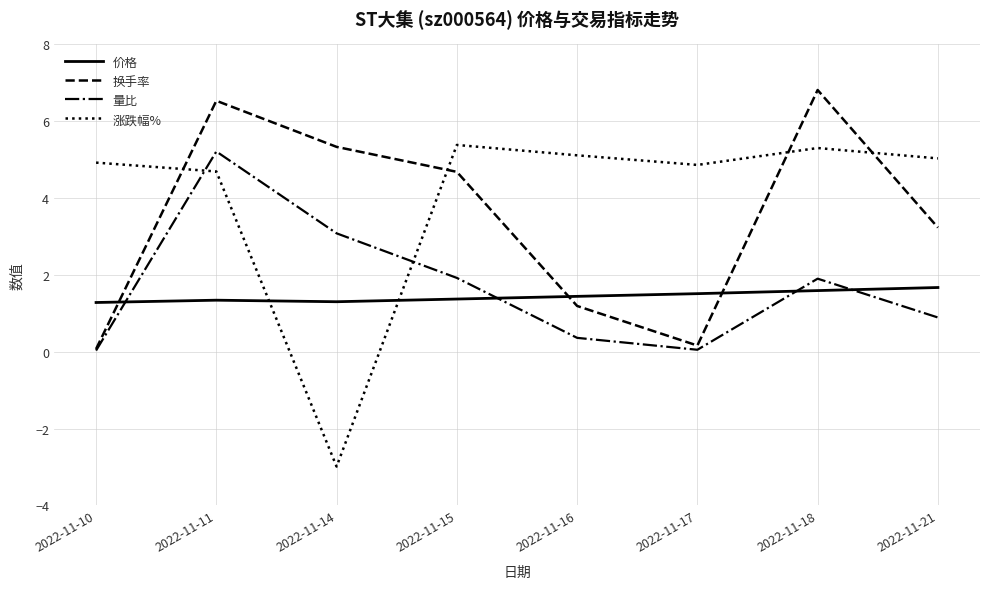

Which series has the largest range (max minus min)?

涨跌幅%